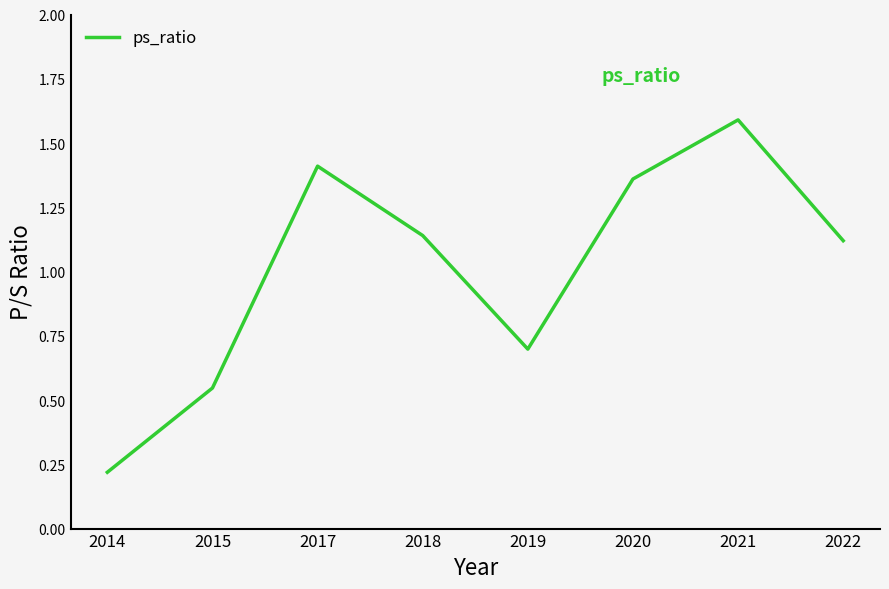

What is the difference between the values at 2015 and 2018?

0.6